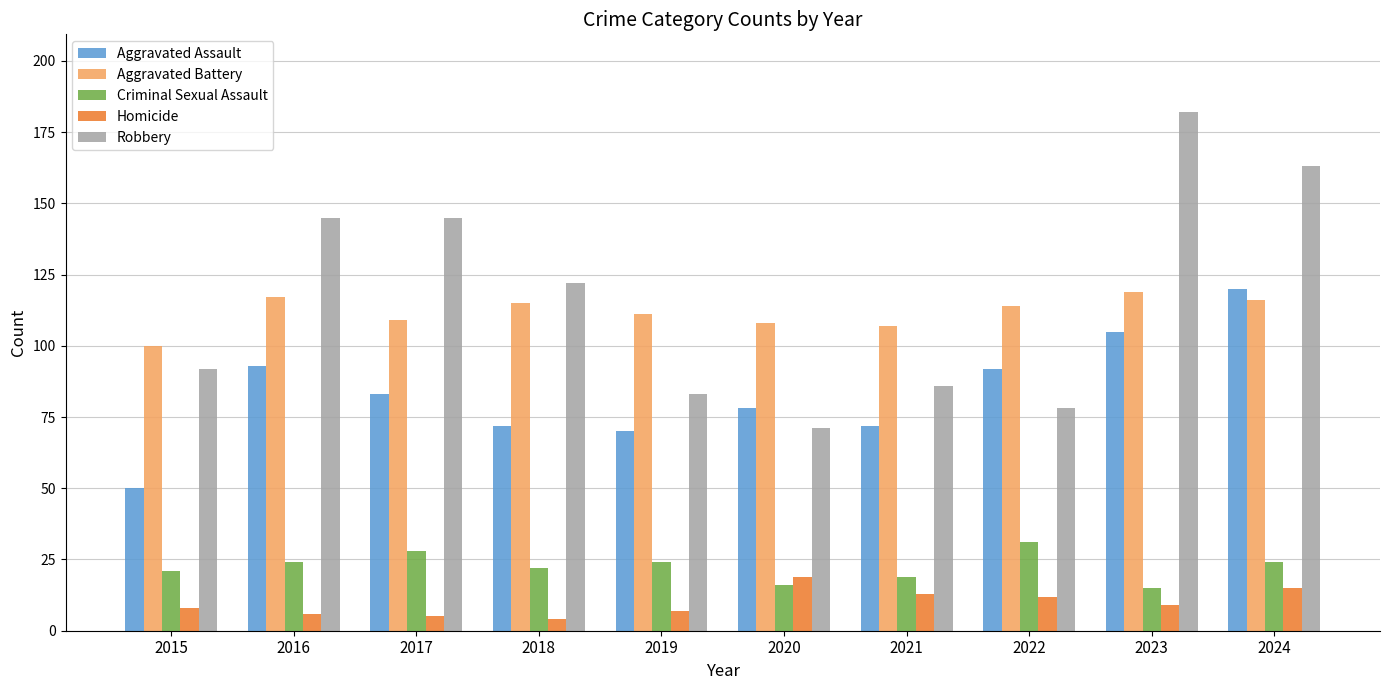

Is the value of Homicide at 2024 greater than the value of Aggravated Battery at 2024?

No